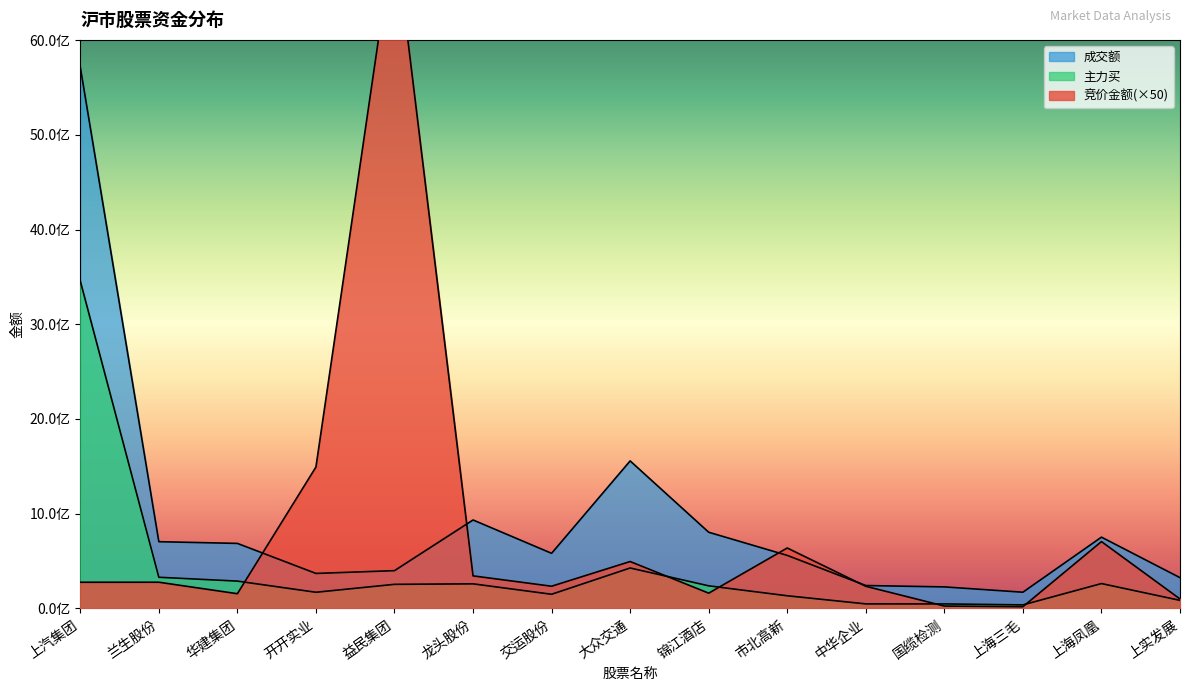

List the labels in order of 主力买 value, smallest first.

上海三毛, 国缆检测, 中华企业, 上实发展, 市北高新, 交运股份, 开开实业, 锦江酒店, 益民集团, 龙头股份, 上海凤凰, 华建集团, 兰生股份, 大众交通, 上汽集团